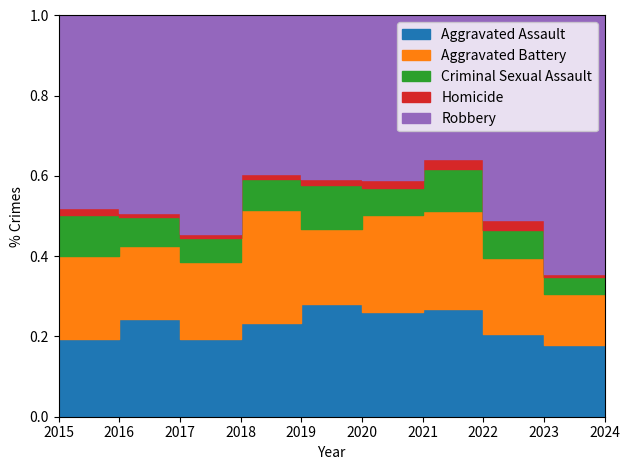

How many interior local peaks does the Aggravated Battery series have?

2